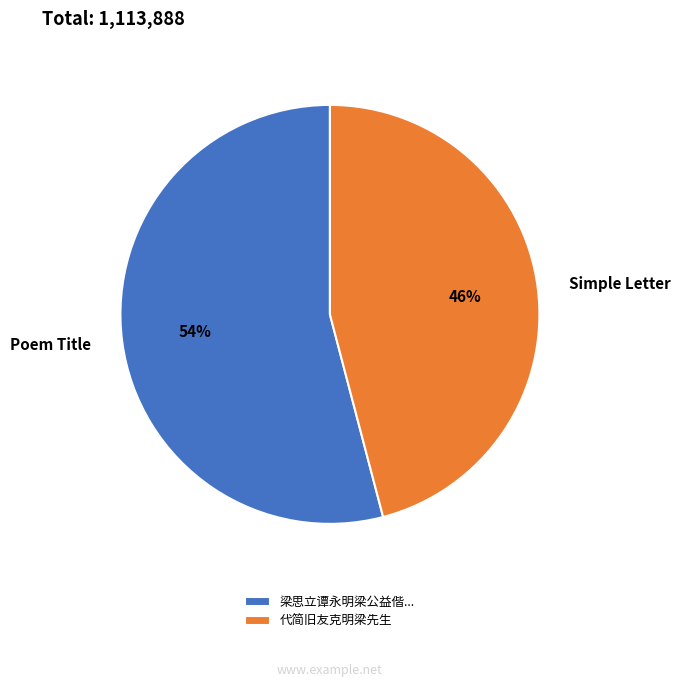

Which category has the smallest portion of the pie?

代简旧友克明梁先生